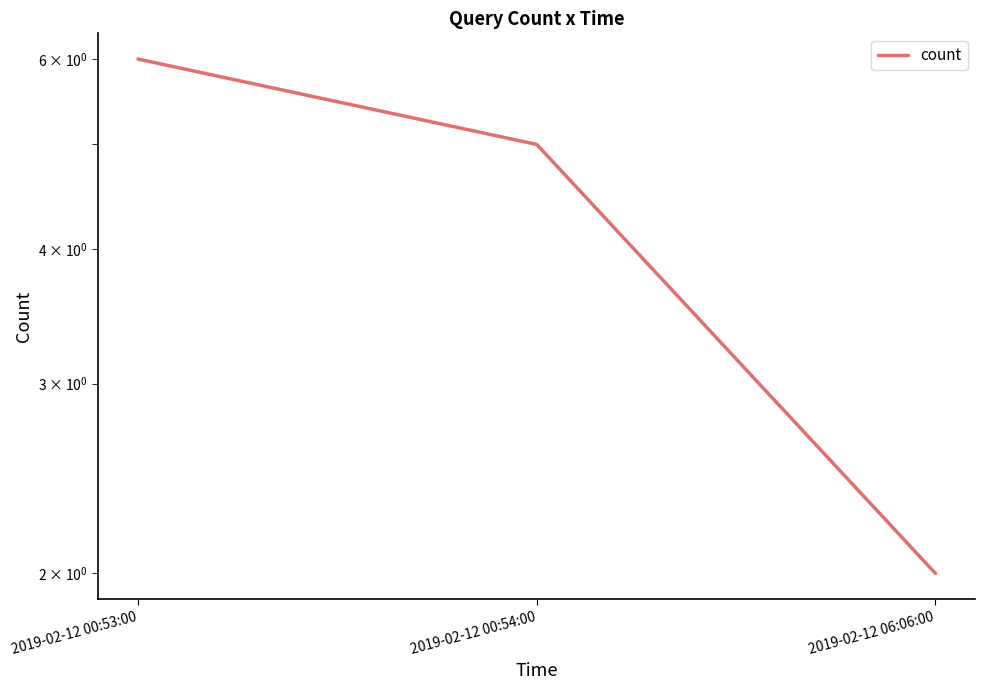

Count the number of categories in the chart.

3